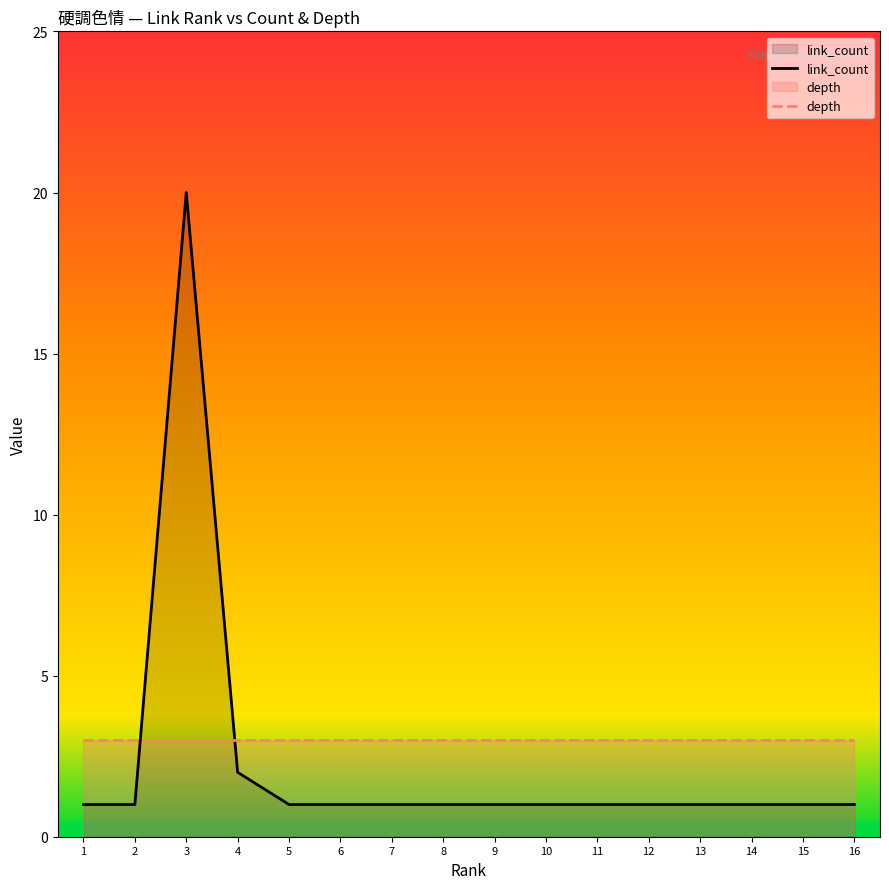

At which category does the chart reach its minimum across all series?

1